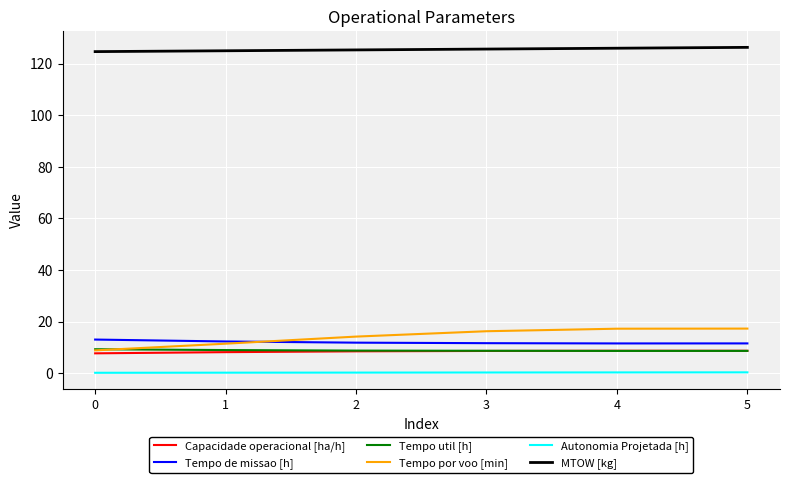

True or false: MTOW [kg] has a value of 55.4 at 4.

False